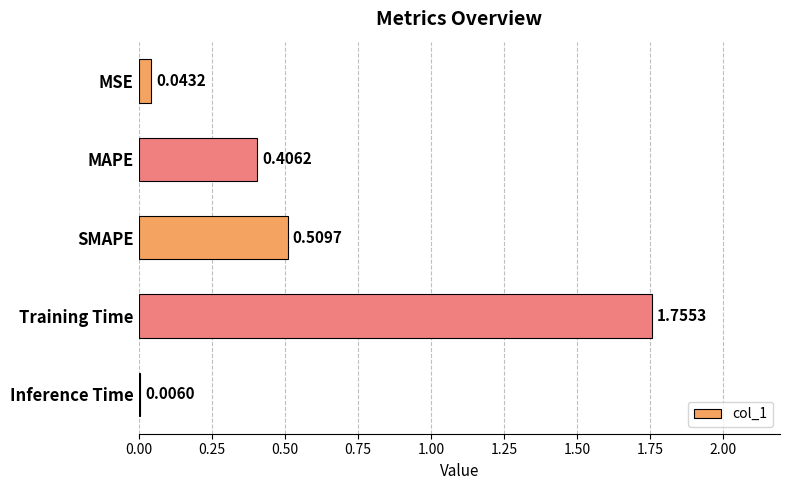

What is the sum of all values?

2.7